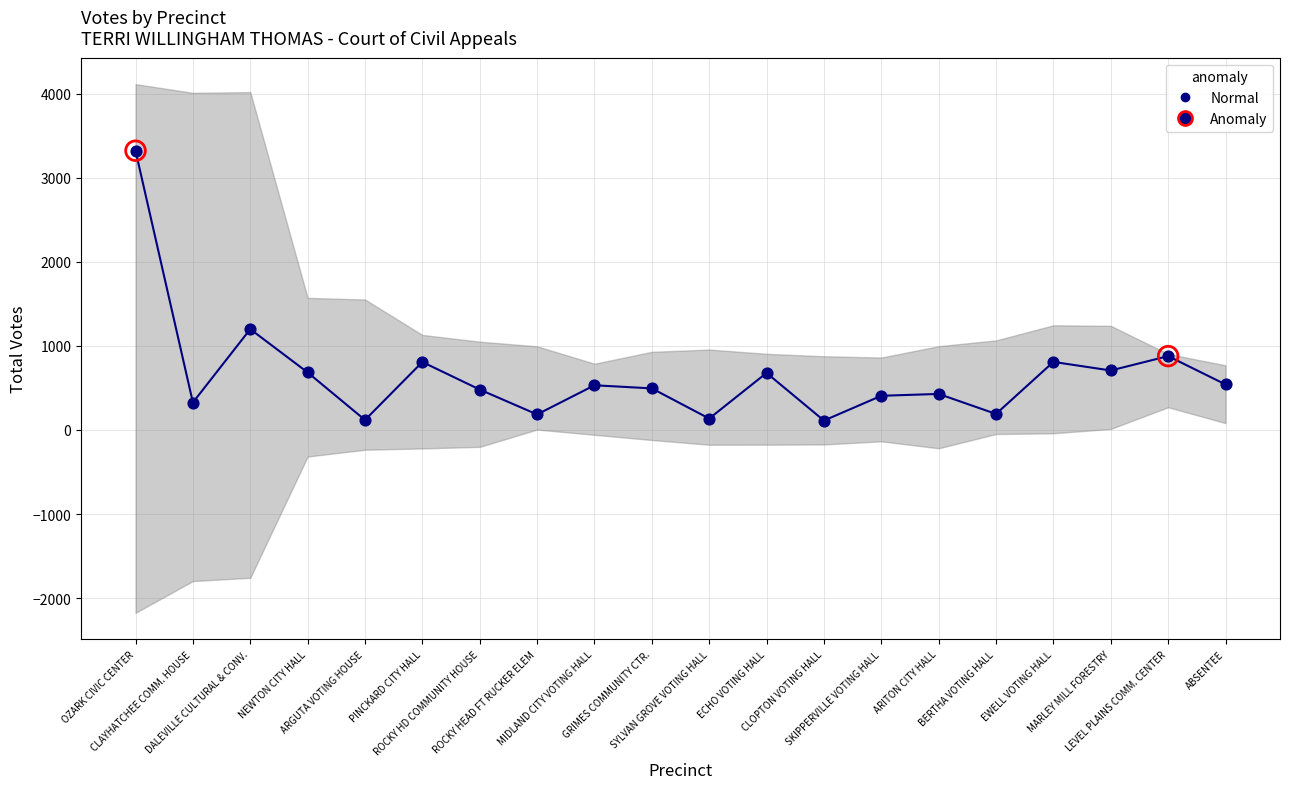

What is the change in value from CLAYHATCHEE COMM. HOUSE to ARGUTA VOTING HOUSE?

-208